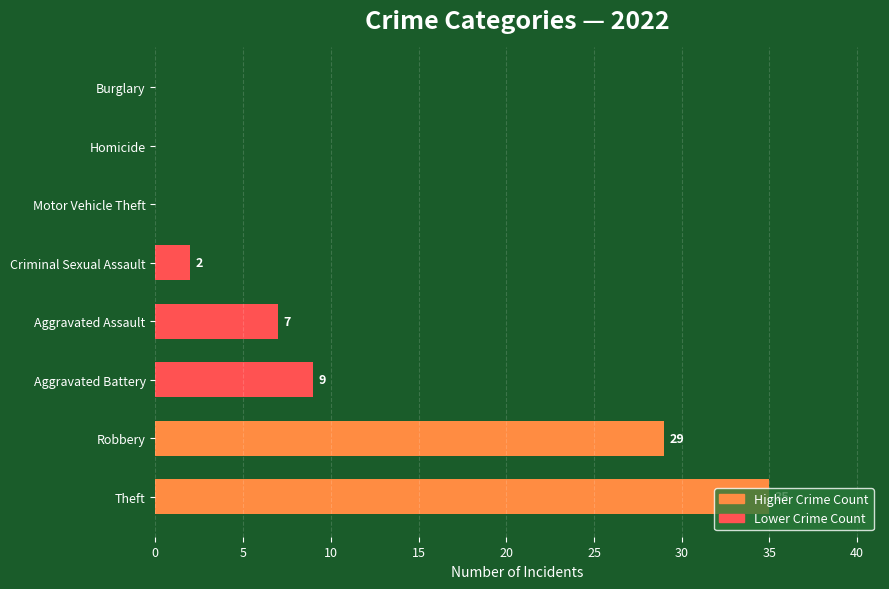

What is the maximum value shown in the chart?

35